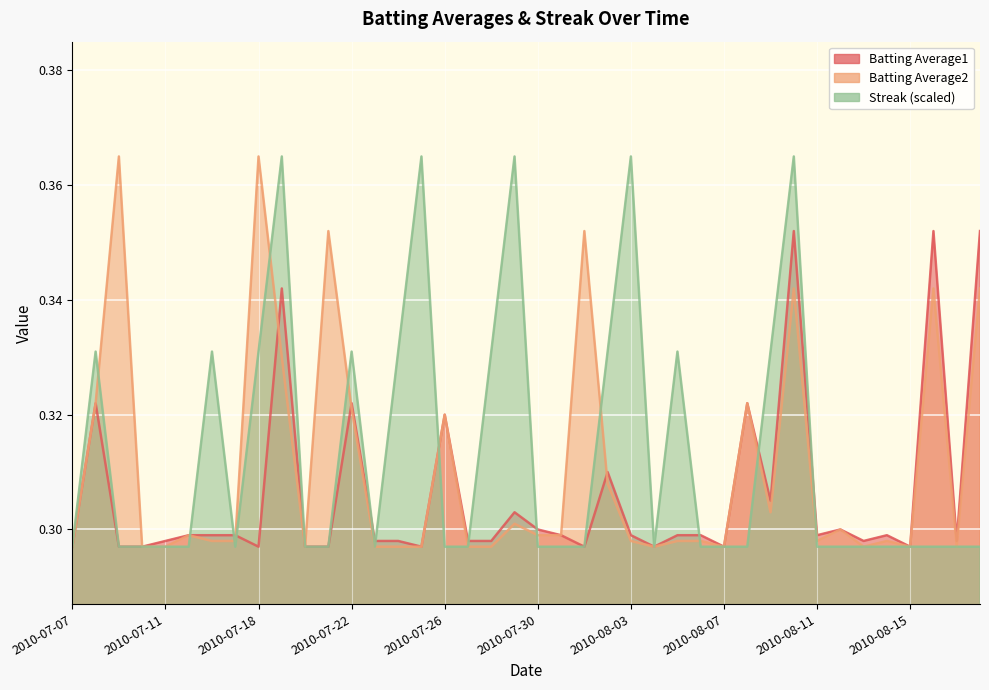

List the series in order of their overall mean, lowest first.

Batting Average1, Batting Average2, Streak